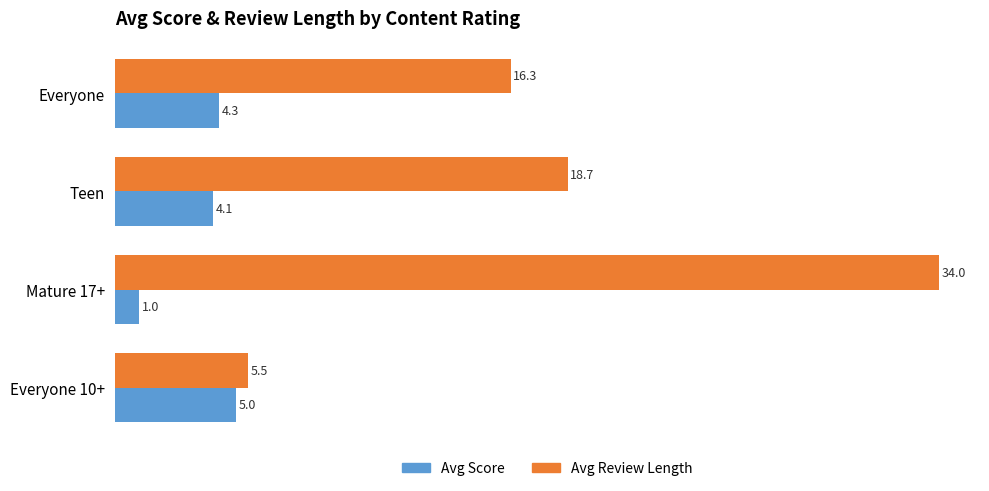

Which label corresponds to the largest value in the chart?

Mature 17+